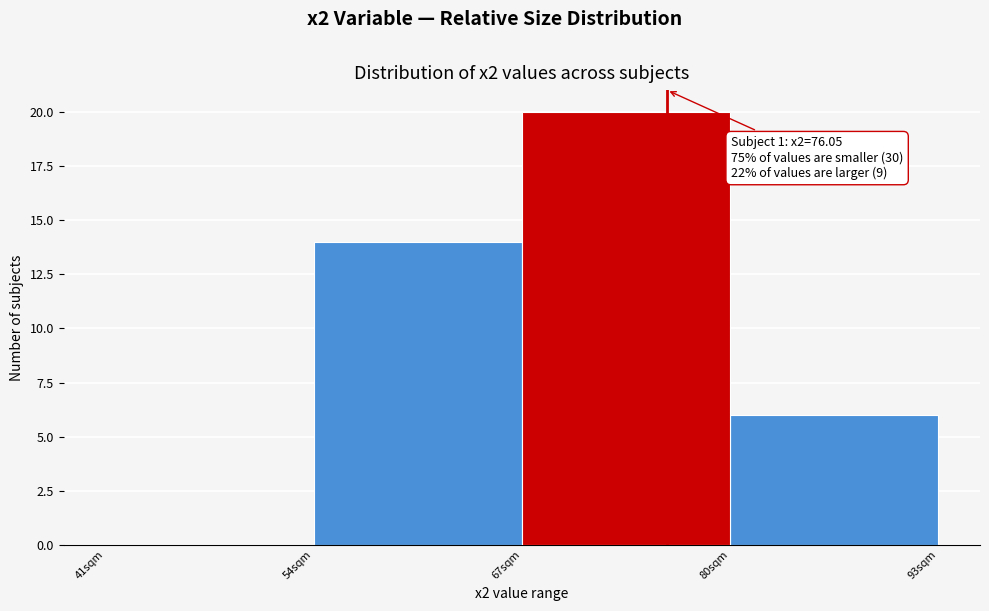

Which range on the x-axis has the tallest bar?

67 to 80